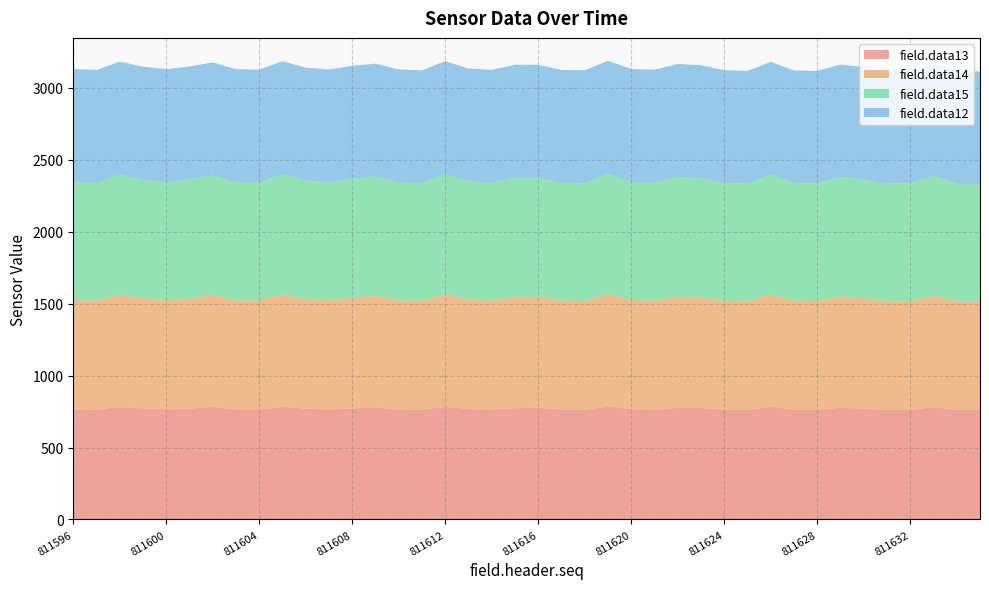

Reading right to left, what are all the values shown in this chart?

field.data13: 811635=761	811634=761	811633=780	811632=761	811631=762	811630=772	811629=775	811628=763	811627=763	811626=783	811625=761	811624=763	811623=775	811622=775	811621=764	811620=767	811619=784	811618=763	811617=764	811616=777	811615=773	811614=764	811613=768	811612=782	811611=763	811610=765	811609=779	811608=771	811607=765	811606=770	811605=782	811604=765	811603=765	811602=782	811601=769	811600=765	811599=772	811598=781	811597=764	811596=765
field.data14: 811635=753	811634=754	811633=774	811632=754	811631=754	811630=765	811629=770	811628=754	811627=757	811626=777	811625=754	811624=756	811623=768	811622=770	811621=757	811620=759	811619=779	811618=754	811617=756	811616=769	811615=768	811614=757	811613=761	811612=778	811611=755	811610=757	811609=772	811608=766	811607=757	811606=762	811605=777	811604=756	811603=758	811602=775	811601=764	811600=758	811599=764	811598=776	811597=756	811596=759
field.data15: 811635=816	811634=816	811633=834	811632=821	811631=817	811630=825	811629=834	811628=817	811627=817	811626=837	811625=818	811624=819	811623=828	811622=834	811621=819	811620=819	811619=839	811618=818	811617=819	811616=828	811615=833	811614=819	811613=820	811612=840	811611=818	811610=820	811609=831	811608=831	811607=819	811606=822	811605=840	811604=819	811603=820	811602=833	811601=829	811600=820	811599=823	811598=838	811597=818	811596=820
field.data12: 811635=783	811634=782	811633=781	811632=781	811631=781	811630=781	811629=781	811628=782	811627=782	811626=782	811625=783	811624=783	811623=784	811622=785	811621=784	811620=785	811619=784	811618=785	811617=784	811616=784	811615=785	811614=784	811613=783	811612=784	811611=784	811610=784	811609=784	811608=784	811607=785	811606=785	811605=784	811604=785	811603=785	811602=785	811601=785	811600=785	811599=786	811598=785	811597=785	811596=785